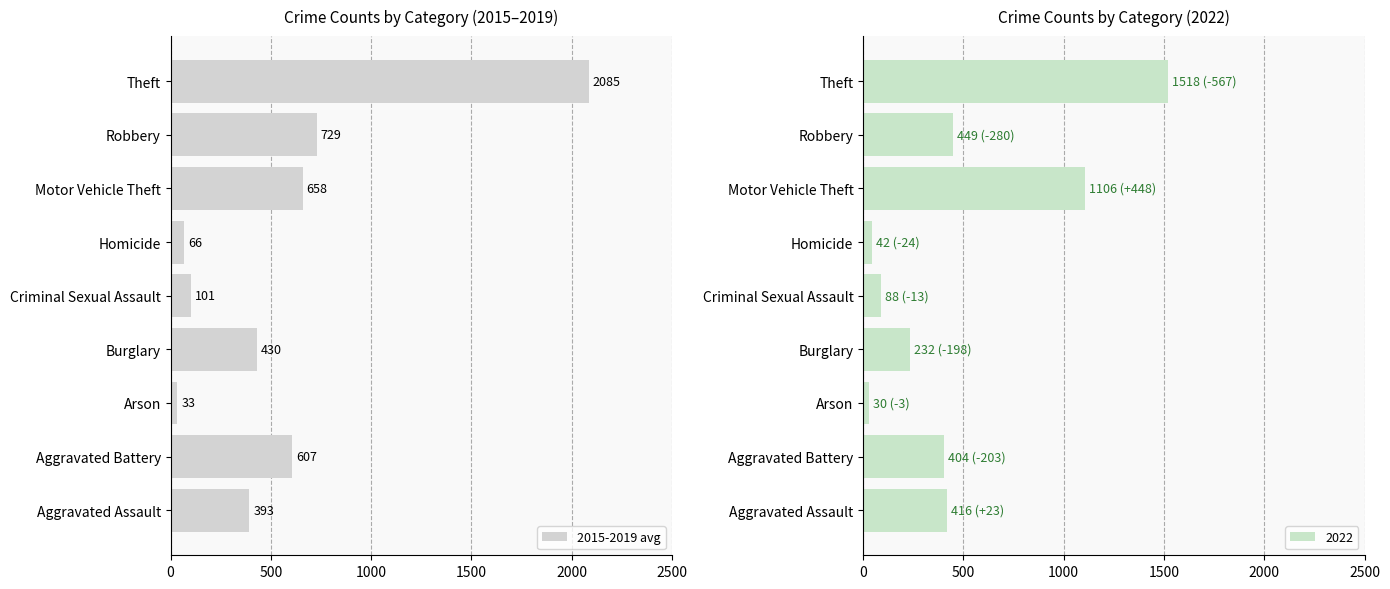

True or false: 2015-2019 avg has a value of 393.0 at Aggravated Assault.

True